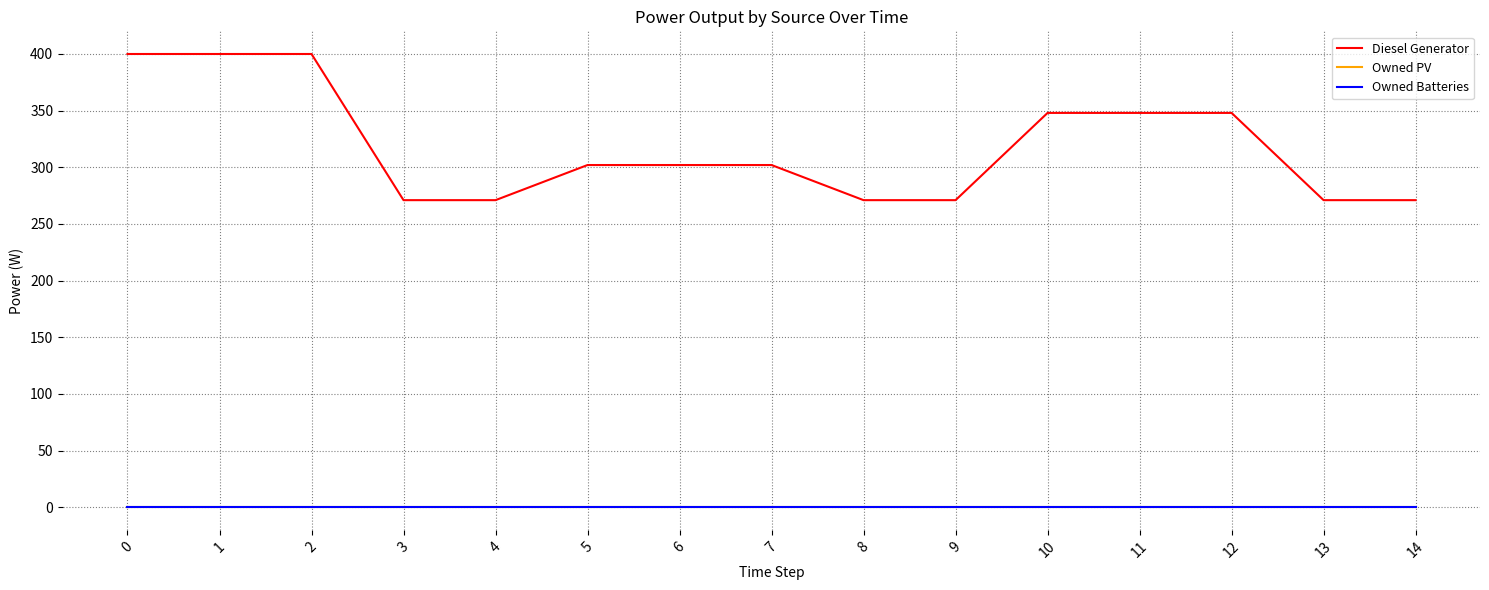

Which series has the widest spread of values?

Diesel Generator